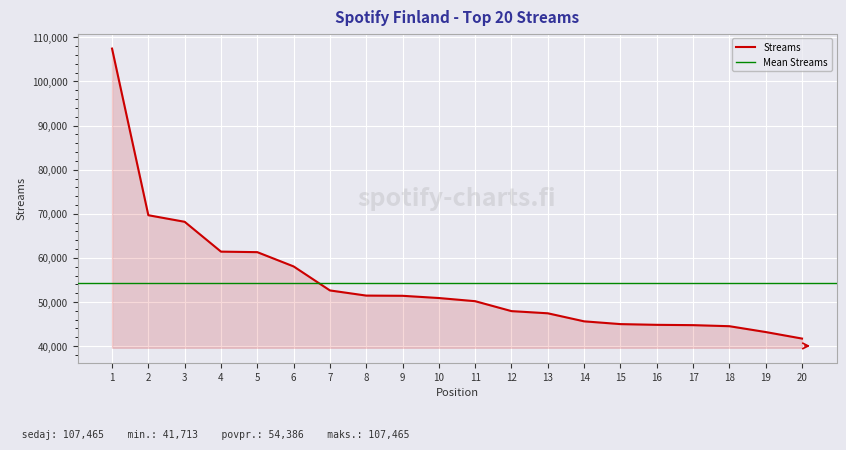

Reading left to right, what are all the values shown in this chart?

107465	69679	68190	61425	61306	58072	52627	51458	51411	50904	50187	47937	47444	45619	44993	44827	44757	44516	43194	41713